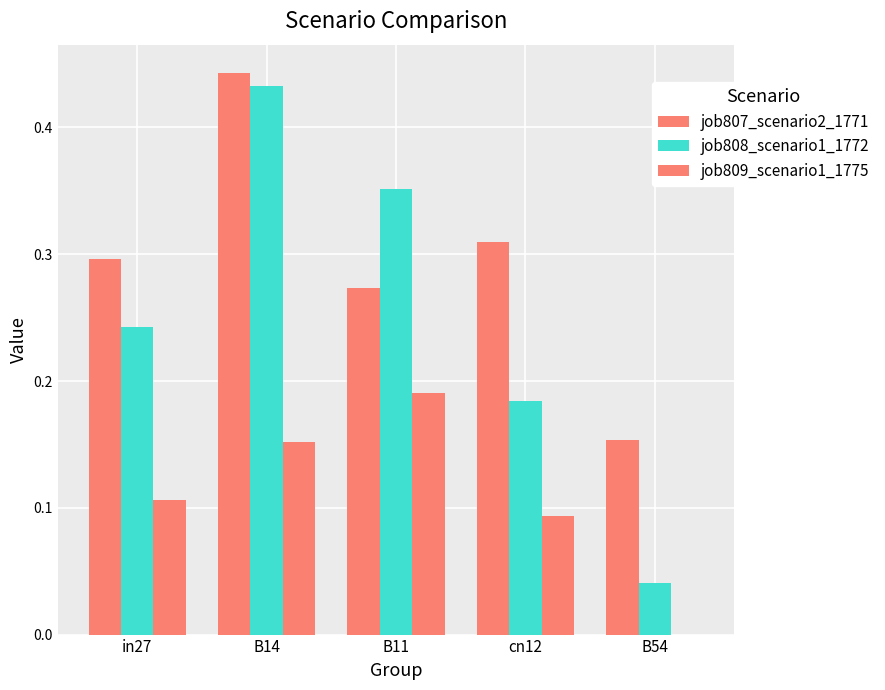

How many groups of bars are there?

5